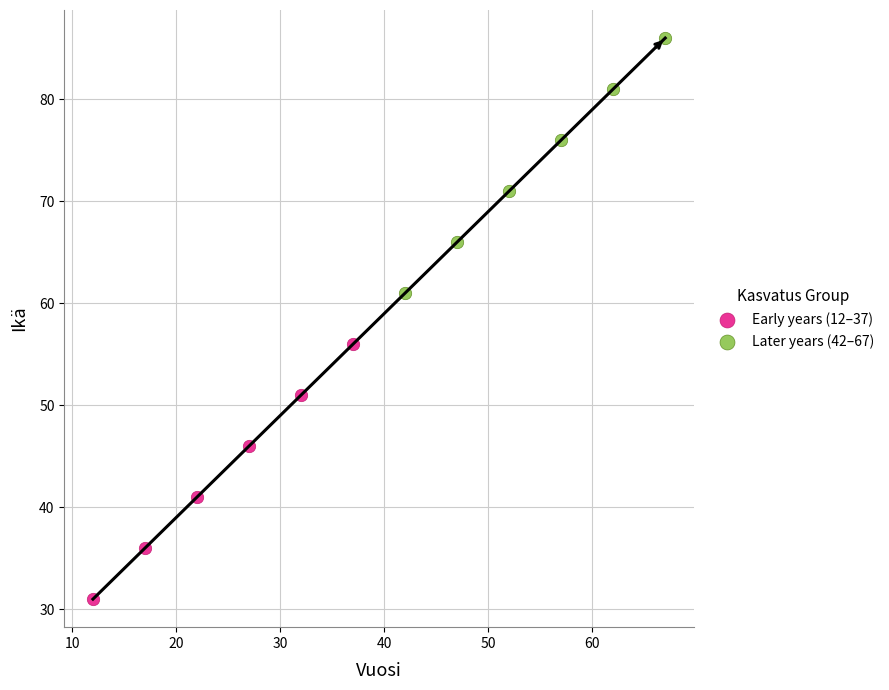

Which series contains the lowest Y value?

Early years (12–37)